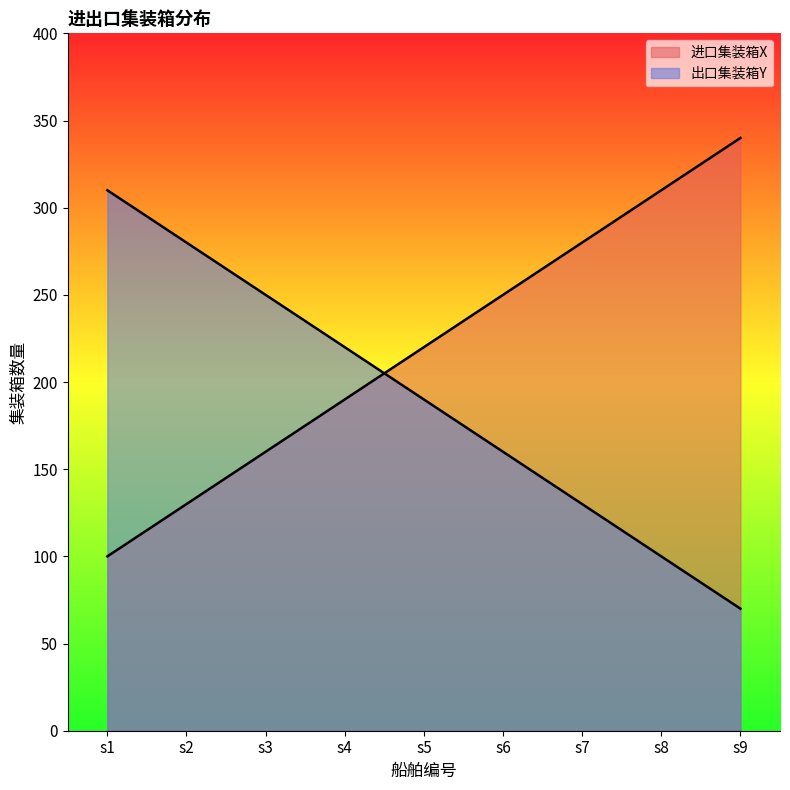

True or false: 出口集装箱Y has more than 2 interior local peaks.

False